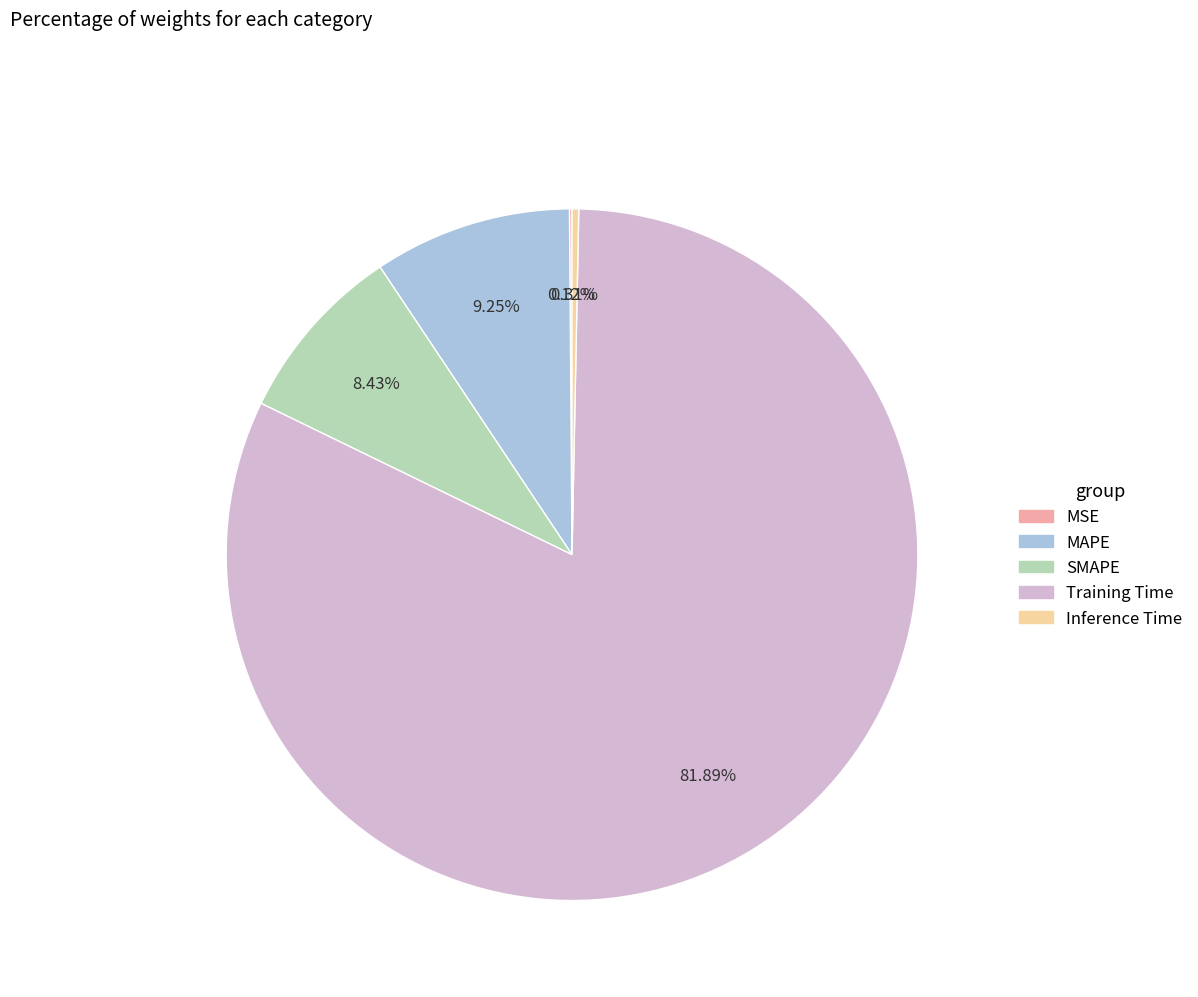

What is the largest slice in the pie chart?

Training Time